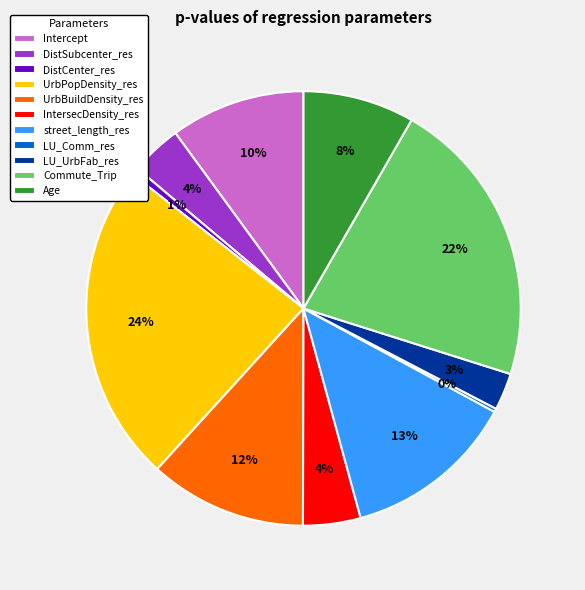

Between IntersecDensity_res and street_length_res, which is larger?

street_length_res